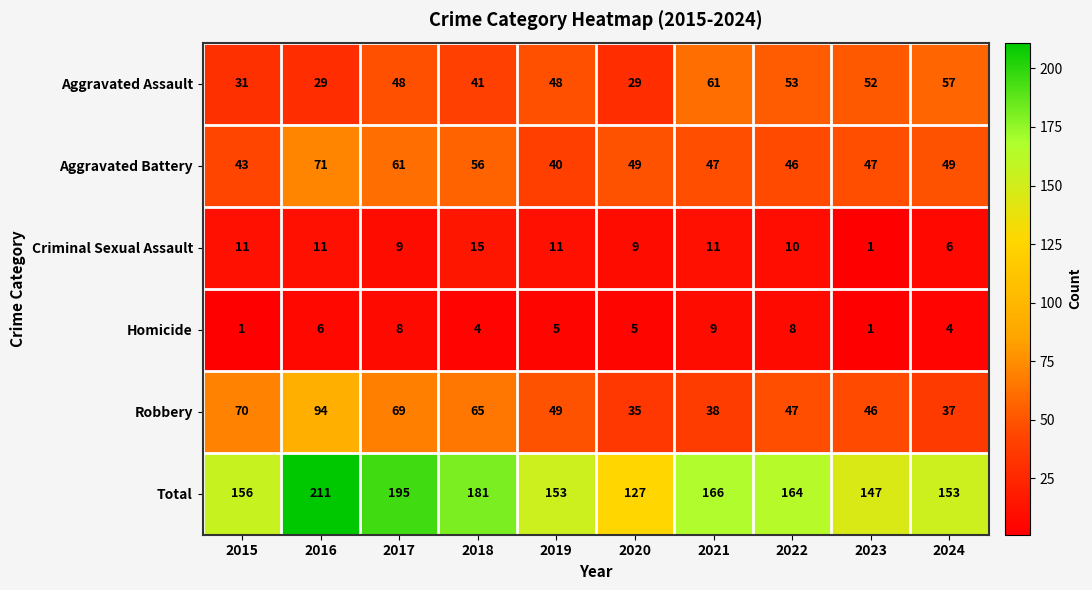

What is the difference between the highest and lowest values at 2023?

146